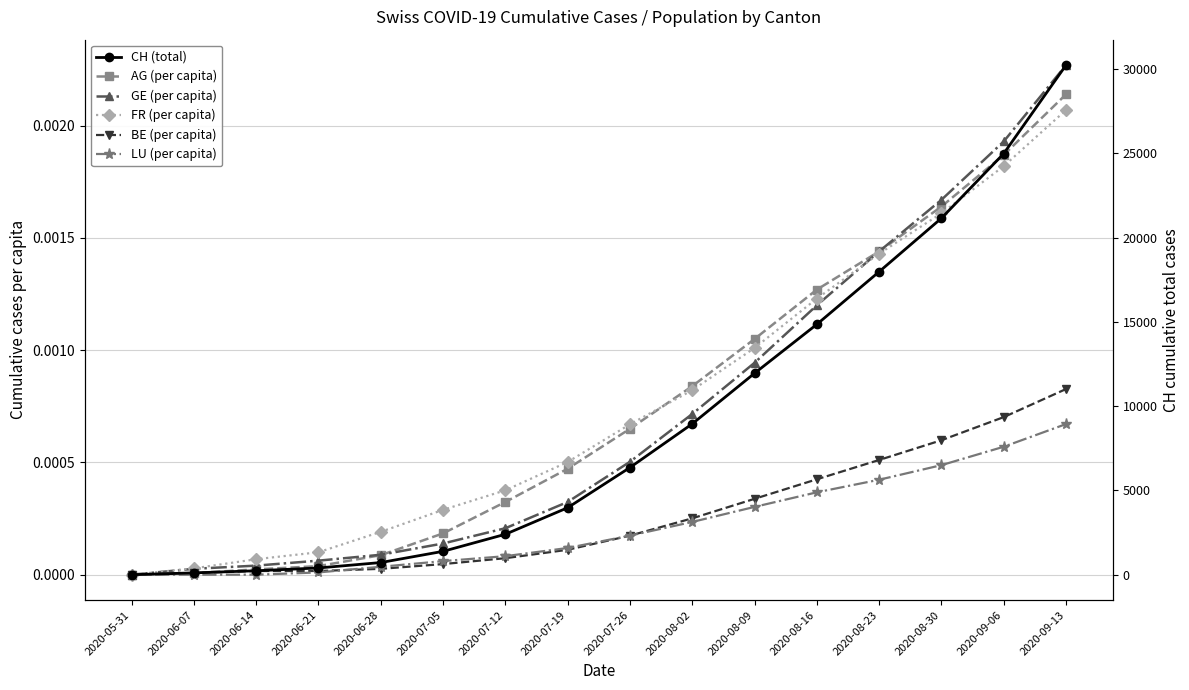

What are all the series names shown in the legend?

AG (per capita), GE (per capita), FR (per capita), BE (per capita), LU (per capita), CH (total)